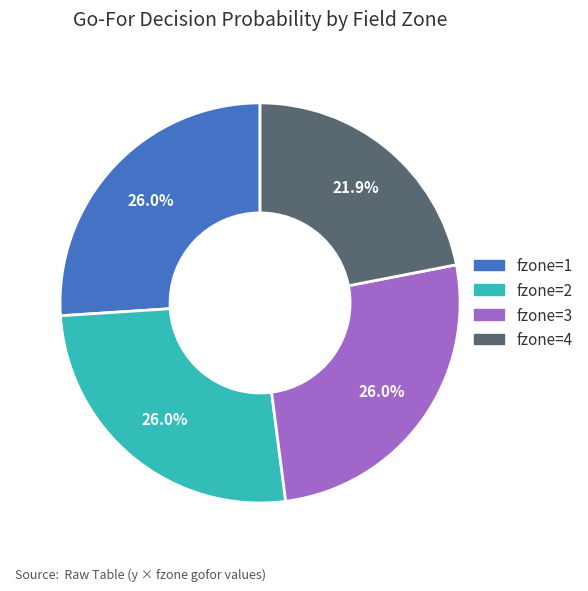

Is there any slice that represents more than half of the pie?

No